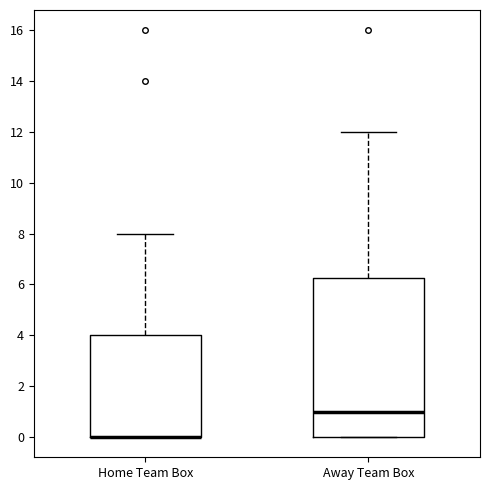

Reading left to right, transcribe this box plot: for each box, give where its median line is, the range the box spans, and where its two whiskers end, as read against the y-axis. The values are not printed on the chart, so give them approximately, as read against the axis.

Home Team Box: median 0.0 (drawn on the box's lower edge), box 0.0 to 4.0, whiskers 0.0 to 8.0
Away Team Box: median 1.0, box 0.0 to 6.2, whiskers 0.0 to 12.0